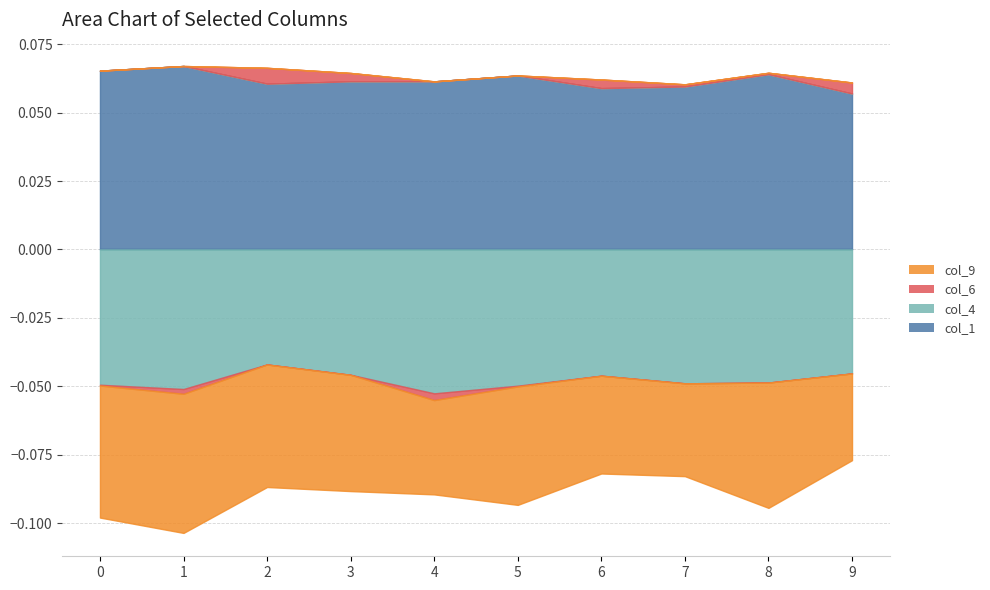

Which series has the widest spread of values?

col_9